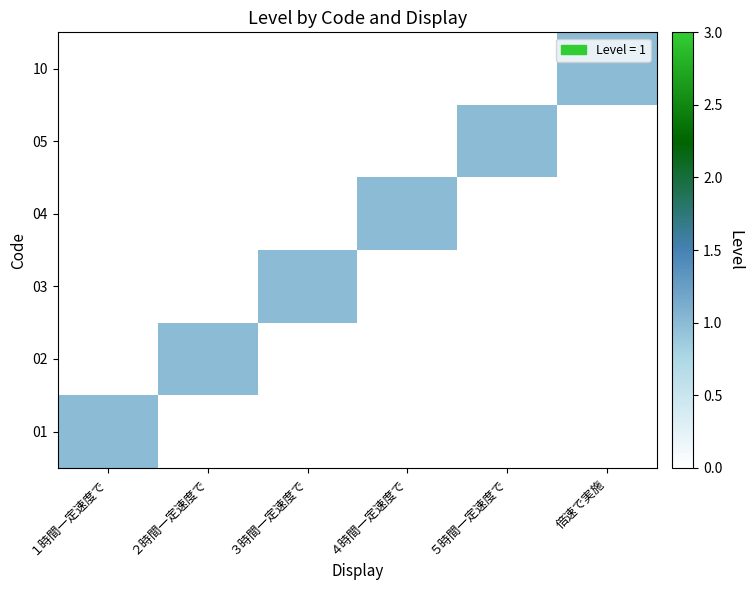

Reading left to right, what are all the values shown in this chart?

01: １時間一定速度で=1	２時間一定速度で=0	３時間一定速度で=0	４時間一定速度で=0	５時間一定速度で=0	倍速で実施=0
02: １時間一定速度で=0	２時間一定速度で=1	３時間一定速度で=0	４時間一定速度で=0	５時間一定速度で=0	倍速で実施=0
03: １時間一定速度で=0	２時間一定速度で=0	３時間一定速度で=1	４時間一定速度で=0	５時間一定速度で=0	倍速で実施=0
04: １時間一定速度で=0	２時間一定速度で=0	３時間一定速度で=0	４時間一定速度で=1	５時間一定速度で=0	倍速で実施=0
05: １時間一定速度で=0	２時間一定速度で=0	３時間一定速度で=0	４時間一定速度で=0	５時間一定速度で=1	倍速で実施=0
10: １時間一定速度で=0	２時間一定速度で=0	３時間一定速度で=0	４時間一定速度で=0	５時間一定速度で=0	倍速で実施=1